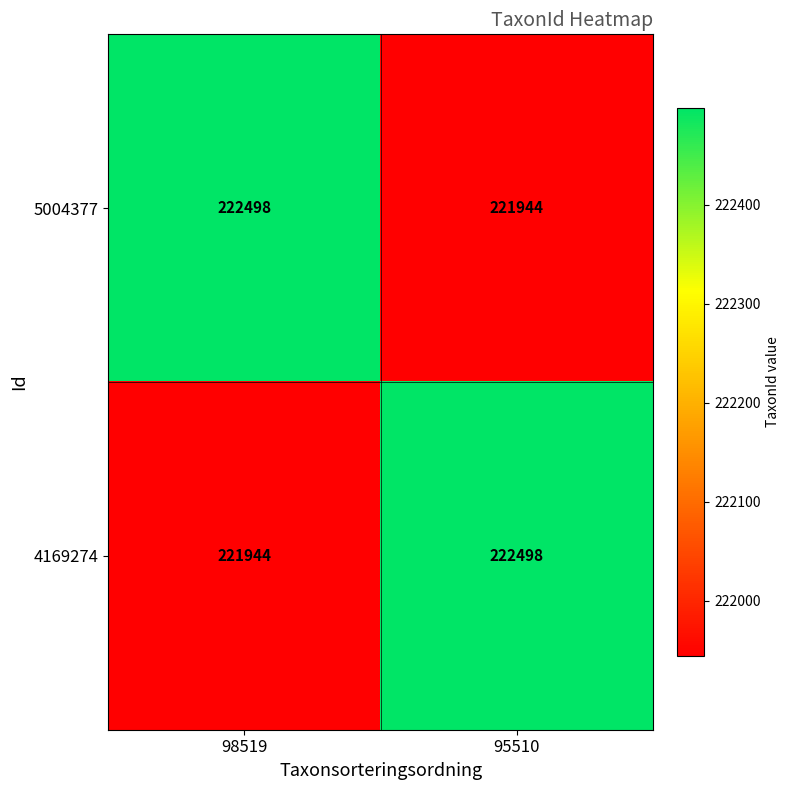

Reading left to right, transcribe all the data shown in this chart.

5004377: 222498	221944
4169274: 221944	222498